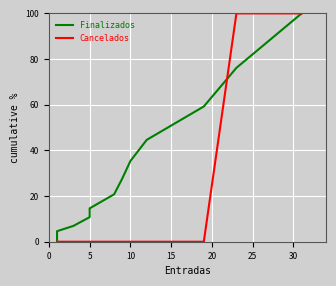

Is it true that Finalizados equals 6.5 at 15?

False